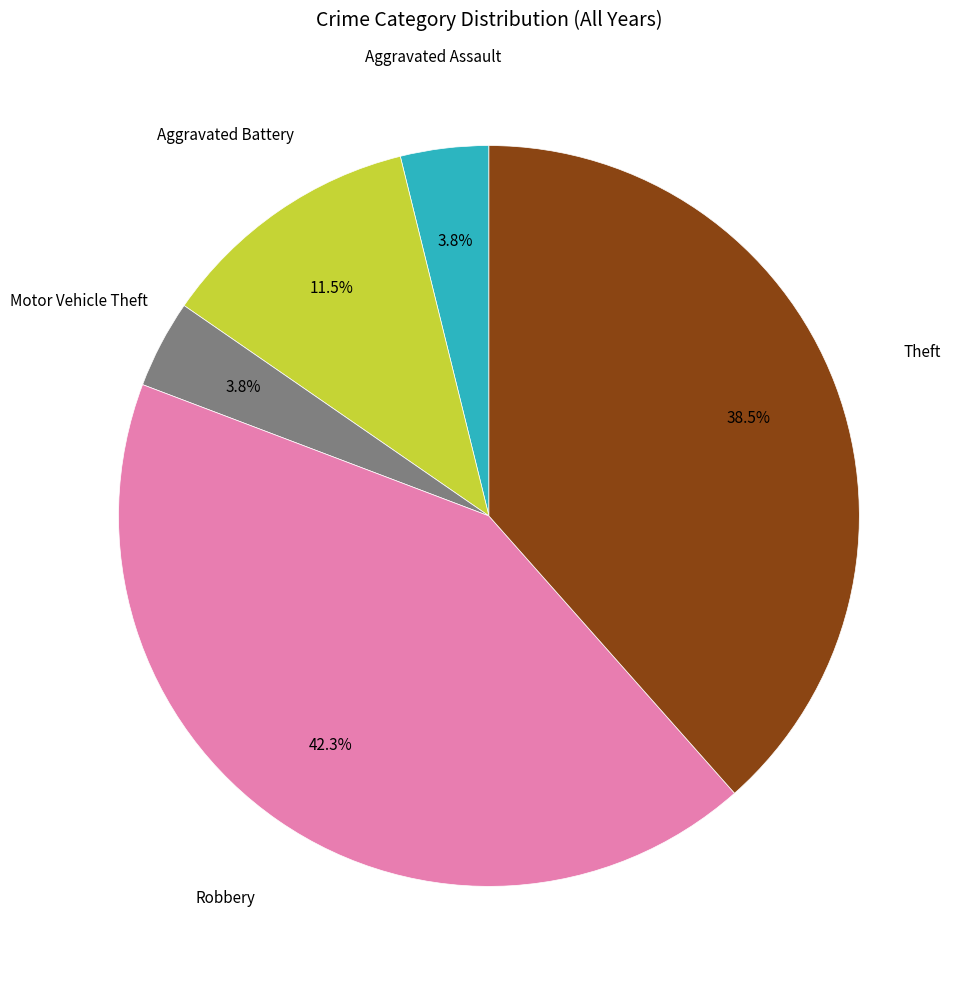

How many segments does this pie chart have?

5